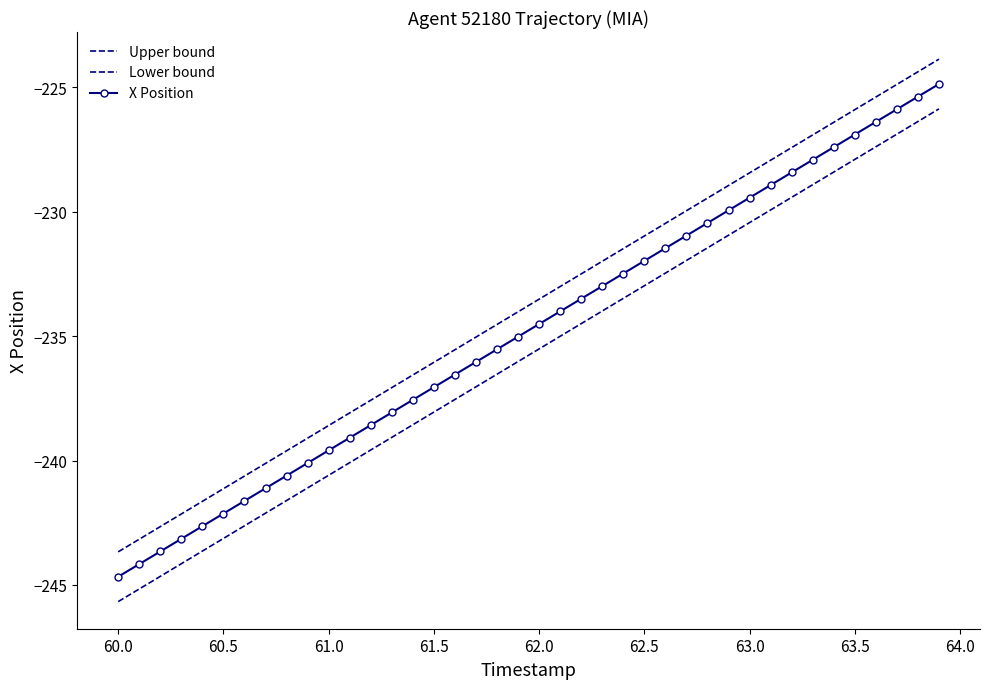

Reading right to left, extract all data points from this chart.

Upper bound: -223.9	-224.4	-224.9	-225.4	-225.9	-226.4	-226.9	-227.4	-227.9	-228.4	-228.9	-229.4	-230.0	-230.5	-231.0	-231.5	-232.0	-232.5	-233.0	-233.5	-234.0	-234.5	-235.0	-235.5	-236.1	-236.6	-237.1	-237.6	-238.1	-238.6	-239.1	-239.6	-240.1	-240.6	-241.1	-241.6	-242.1	-242.7	-243.2	-243.7
Lower bound: -225.9	-226.4	-226.9	-227.4	-227.9	-228.4	-228.9	-229.4	-229.9	-230.4	-230.9	-231.4	-232.0	-232.5	-233.0	-233.5	-234.0	-234.5	-235.0	-235.5	-236.0	-236.5	-237.0	-237.5	-238.1	-238.6	-239.1	-239.6	-240.1	-240.6	-241.1	-241.6	-242.1	-242.6	-243.1	-243.6	-244.1	-244.7	-245.2	-245.7
X Position: -224.9	-225.4	-225.9	-226.4	-226.9	-227.4	-227.9	-228.4	-228.9	-229.4	-229.9	-230.4	-231.0	-231.5	-232.0	-232.5	-233.0	-233.5	-234.0	-234.5	-235.0	-235.5	-236.0	-236.5	-237.1	-237.6	-238.1	-238.6	-239.1	-239.6	-240.1	-240.6	-241.1	-241.6	-242.1	-242.6	-243.1	-243.7	-244.2	-244.7